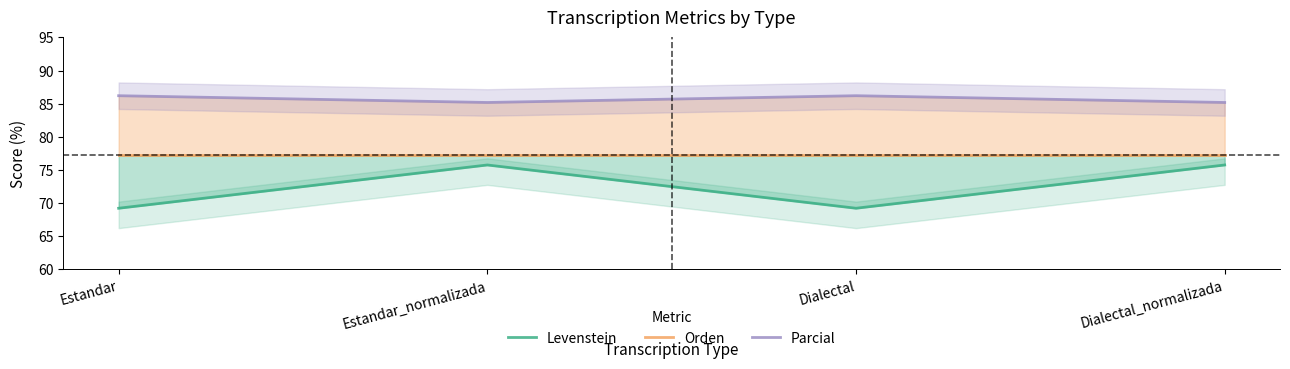

What is the average value of the Orden series?

77.2